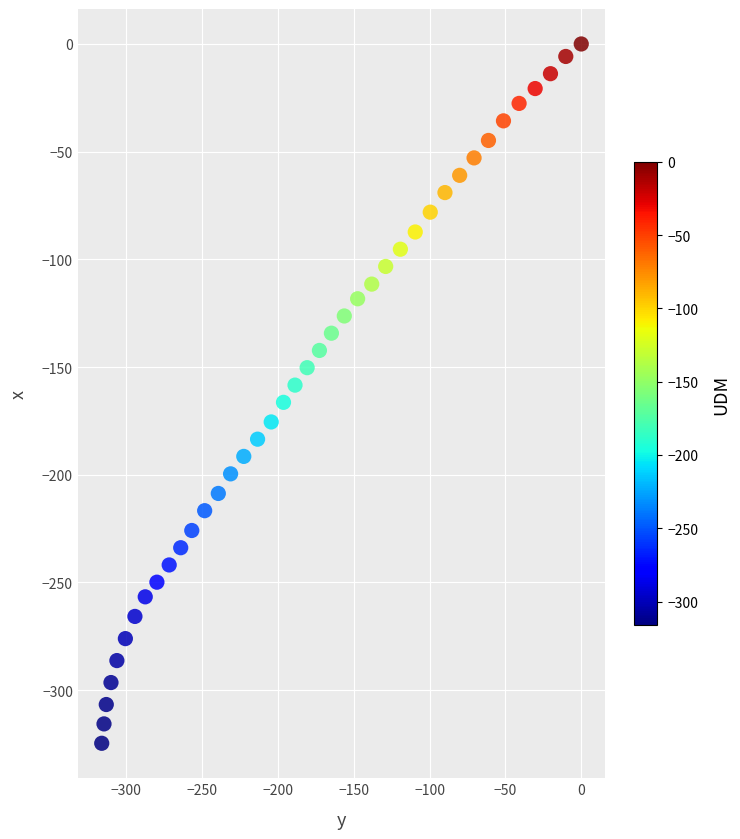

What is the range of X values (max minus min)?

316.3